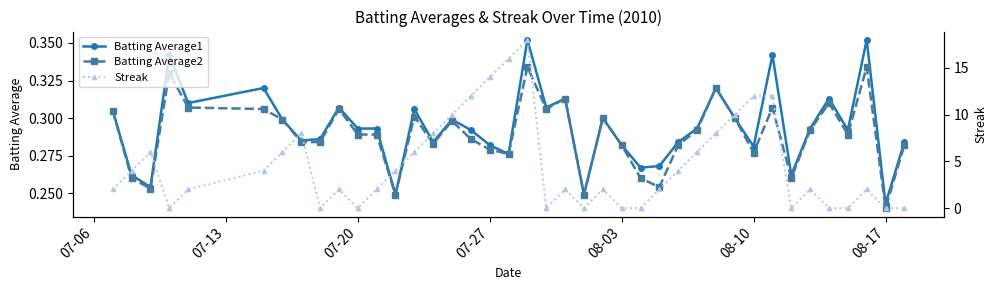

At which label does Batting Average1 reach its minimum?

08-17